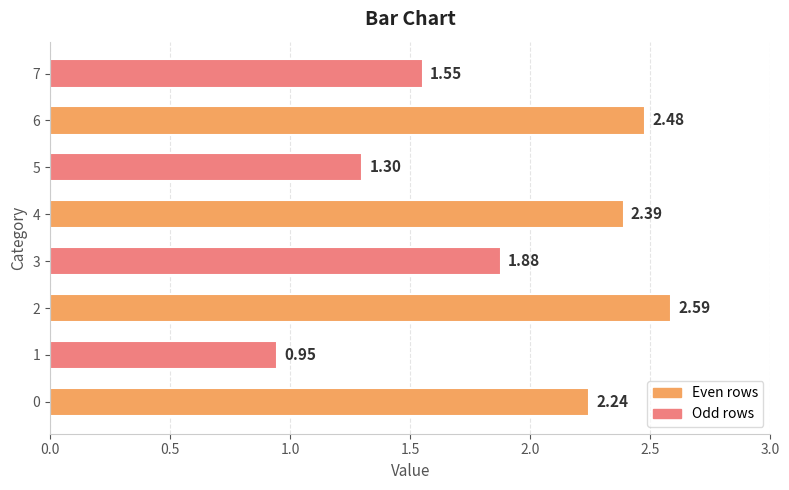

What is the ratio of the value at 4 to the value at 0?

1.1